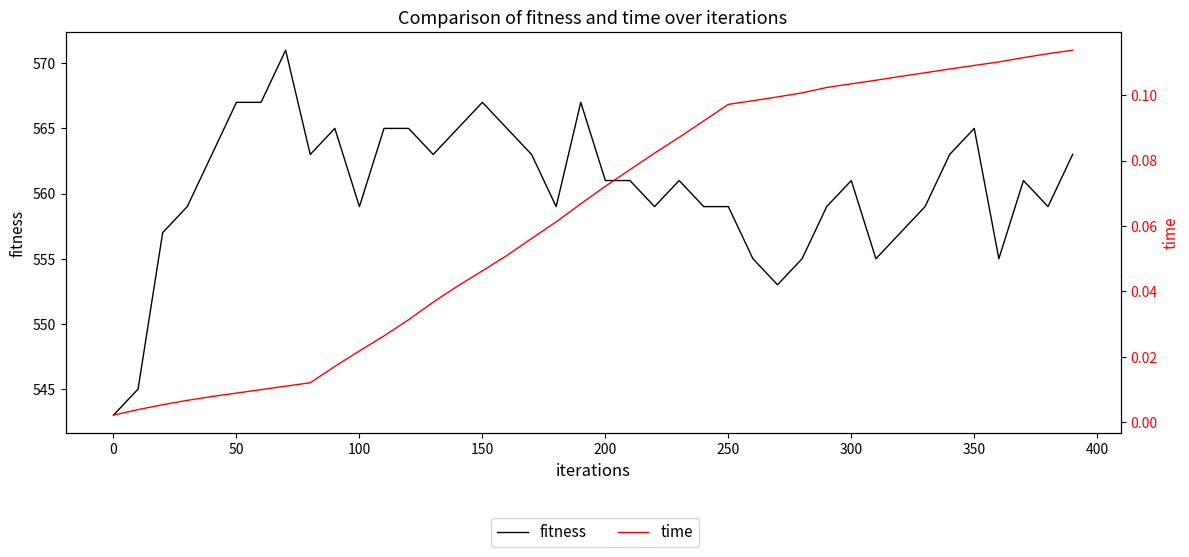

Which series has the widest spread of values?

fitness